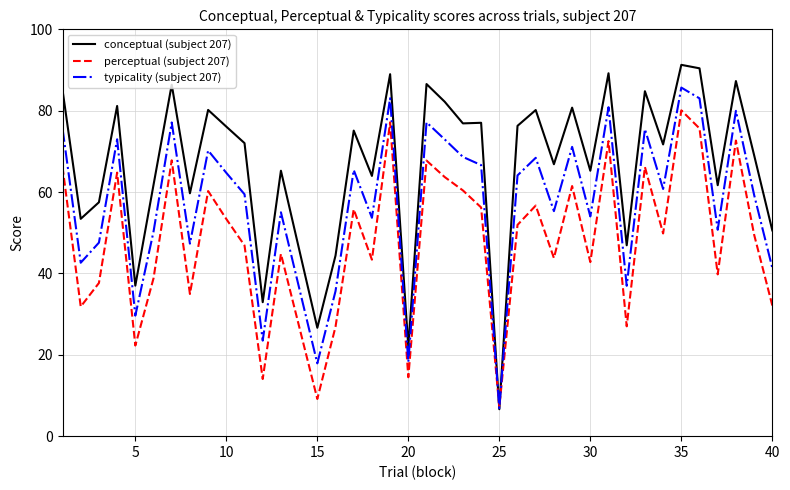

Which series has the largest total across all categories?

conceptual (subject 207)